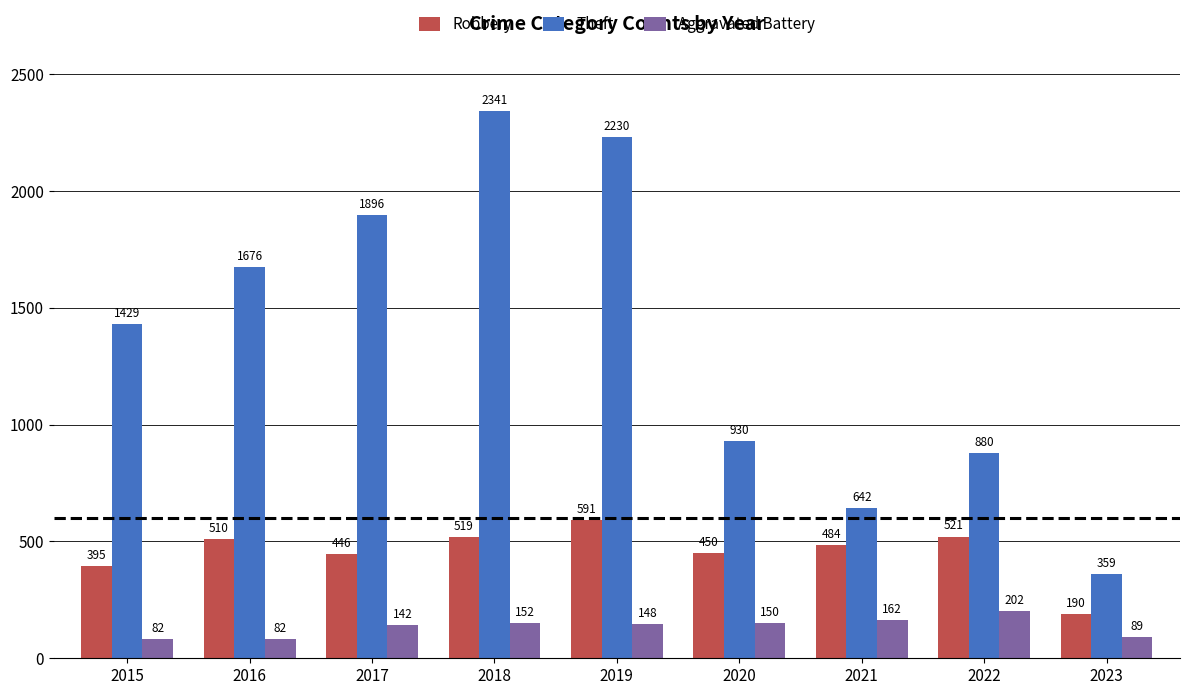

How many data points does each series have?

9